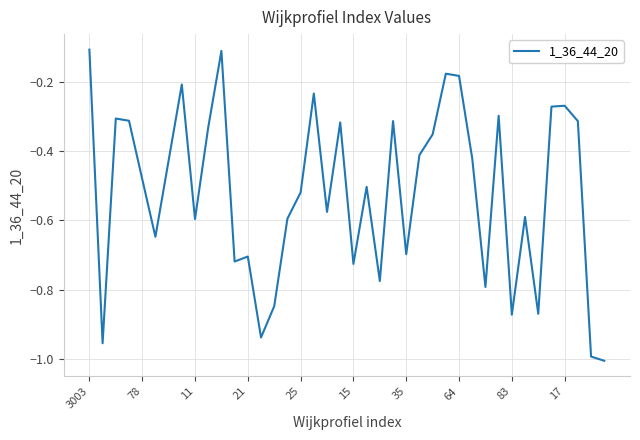

What is the difference between the maximum and minimum values?

0.9